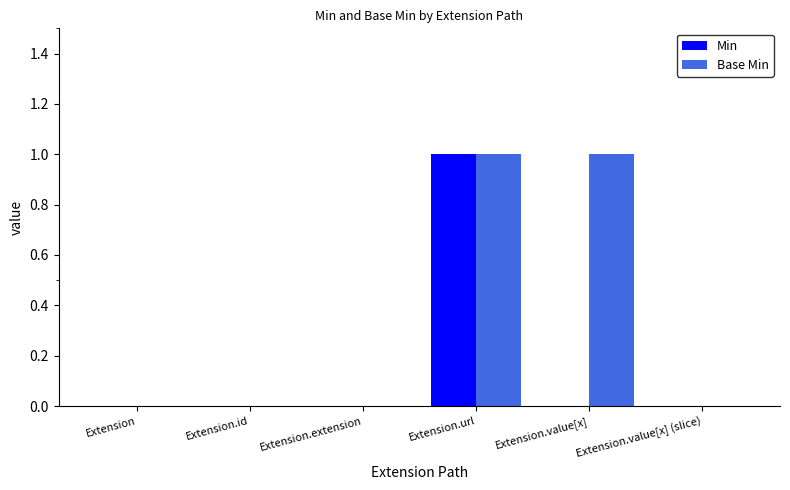

How many series are shown in this chart?

2